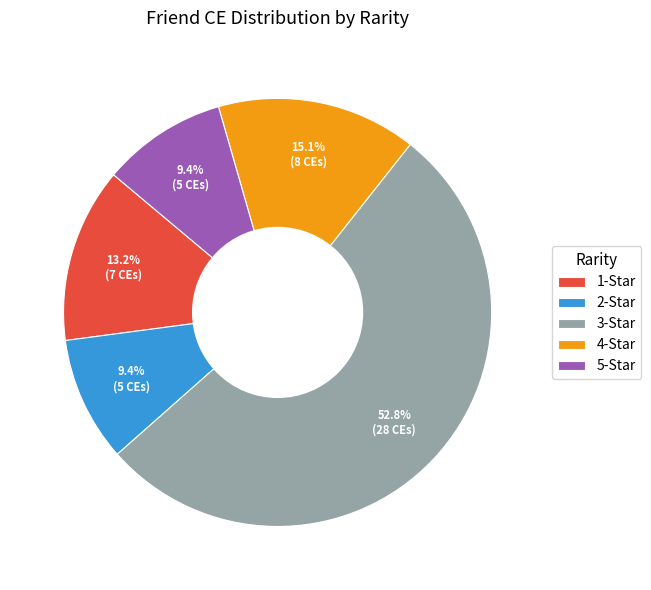

The 4-Star slice represents 15% of the pie. True or false?

True